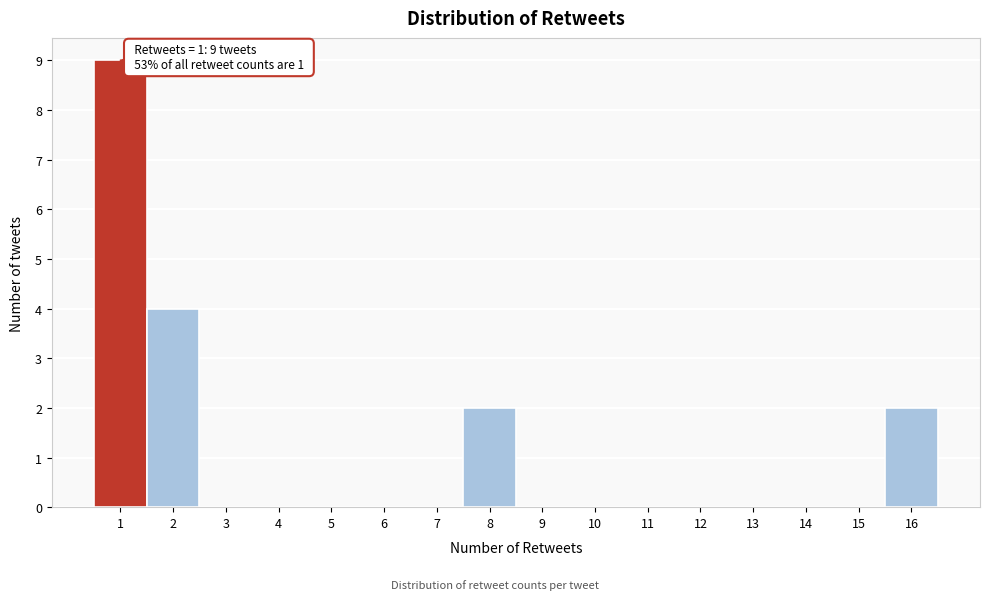

Over which range of the x-axis is the bar tallest?

0.5 to 1.5